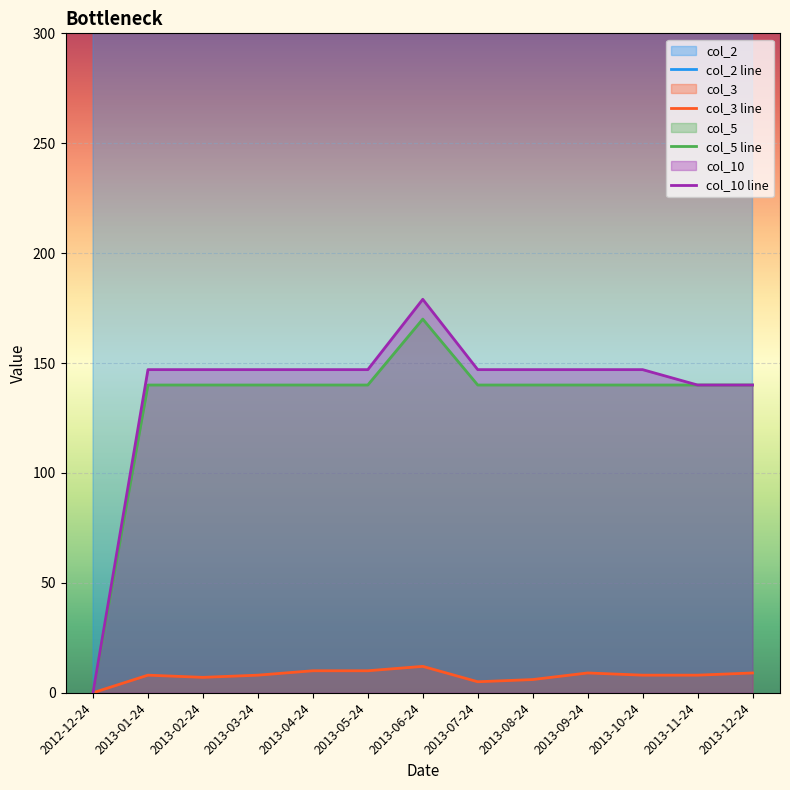

At which category is the sum across all series the highest?

2013-06-24